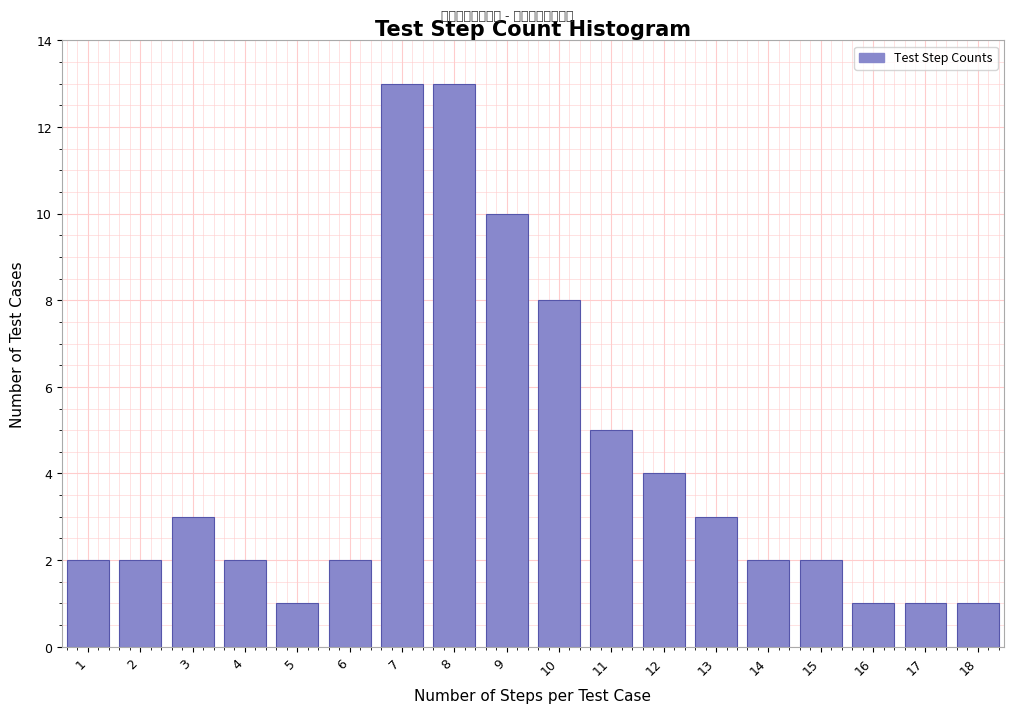

Reading right to left, transcribe all the data shown in this chart.

18=1	17=1	16=1	15=2	14=2	13=3	12=4	11=5	10=8	9=10	8=13	7=13	6=2	5=1	4=2	3=3	2=2	1=2